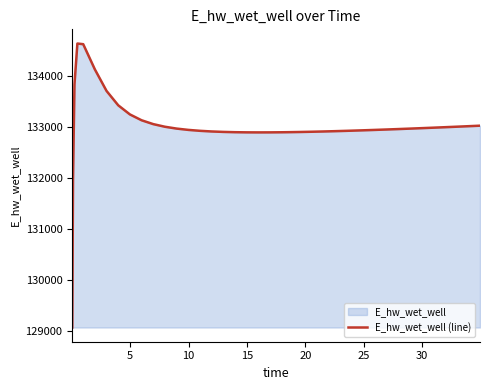

Reading left to right, extract all data points from this chart.

129070.3	131970.0	133826.0	134628.0	134615.3	134120.9	133699.8	133419.1	133240.8	133126.5	133051.0	132999.5	132963.6	132938.1	132920.0	132907.2	132898.5	132893.0	132890.0	132889.0	132889.6	132891.6	132893.0	132896.7	132901.3	132906.6	132912.6	132919.1	132922.6	132929.9	132937.6	132945.8	132954.2	132962.9	132972.0	132981.2	132990.7	133000.4	133010.3	133020.3